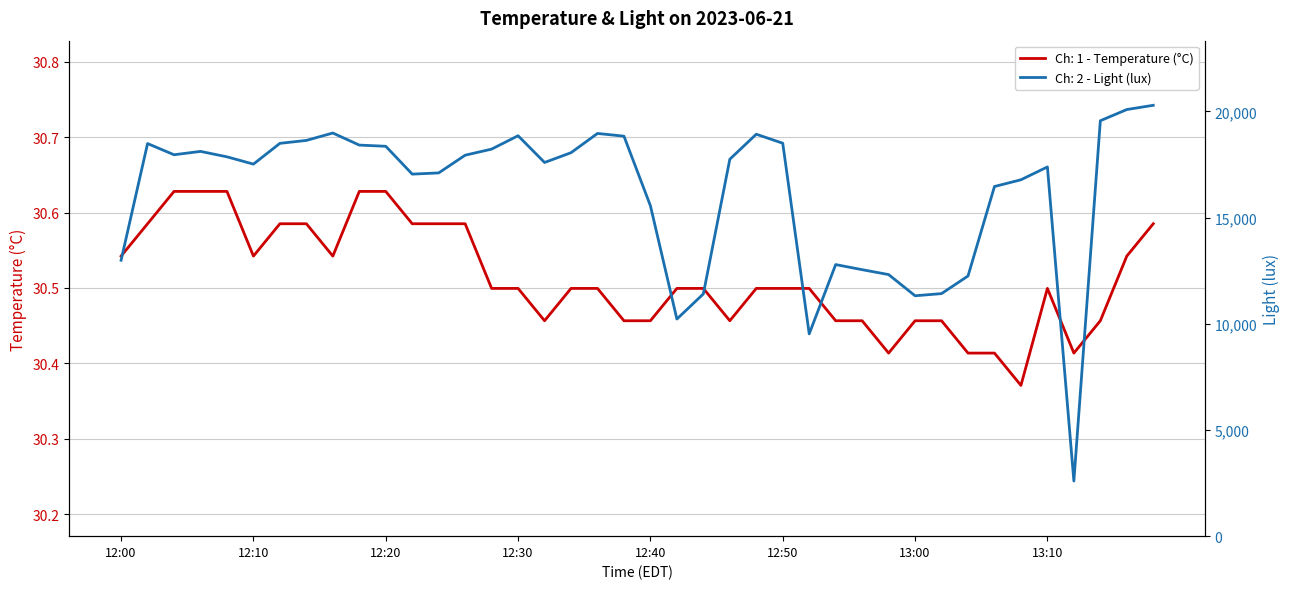

What position from the right is 12:54?

13